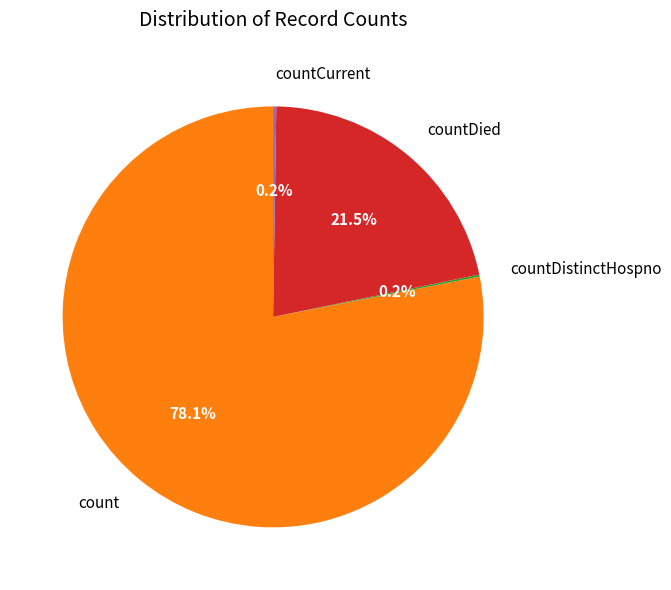

Between countDied and count, which is larger?

count